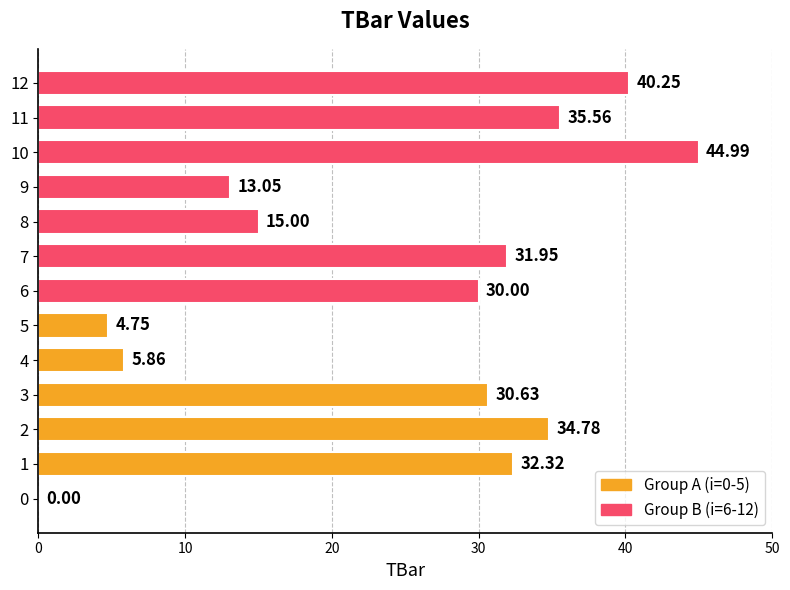

True or false: the data shows 21.3 at 10.

False